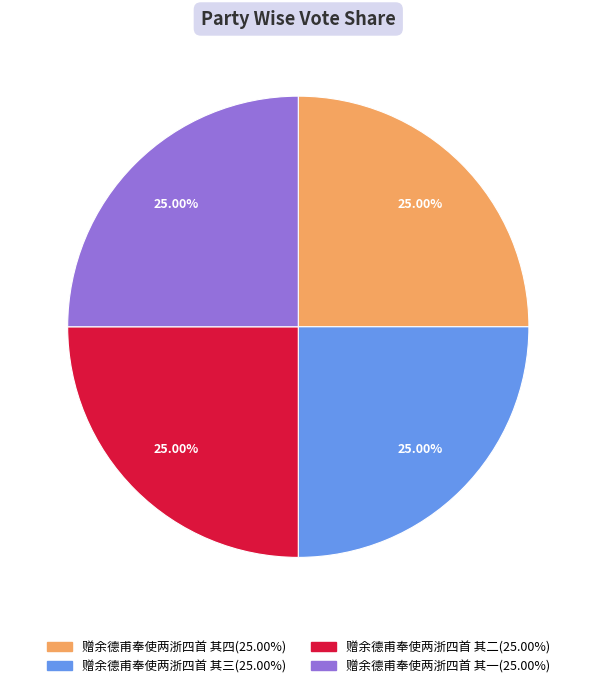

Is it true that 赠余德甫奉使两浙四首 其二 is 38% of the pie?

False